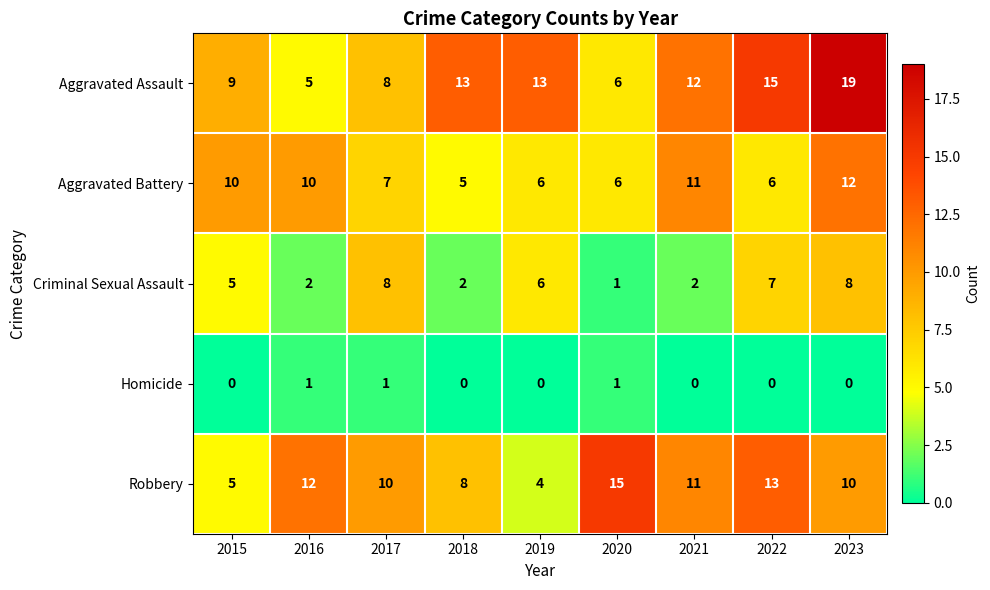

The Aggravated Battery series shows 3 at 2019. True or false?

False